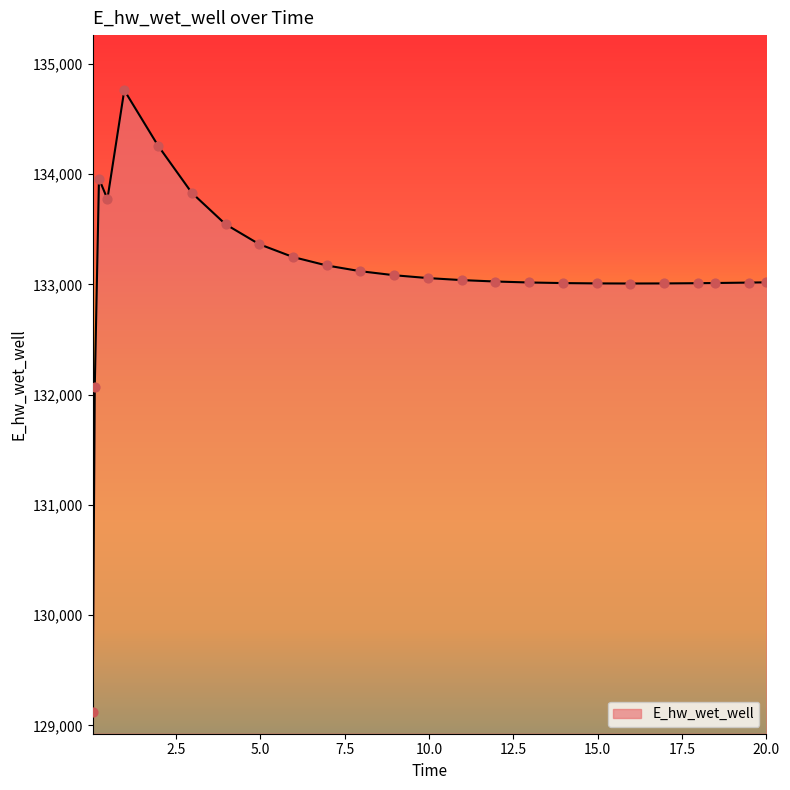

What is the difference between the maximum and minimum values?

5636.4